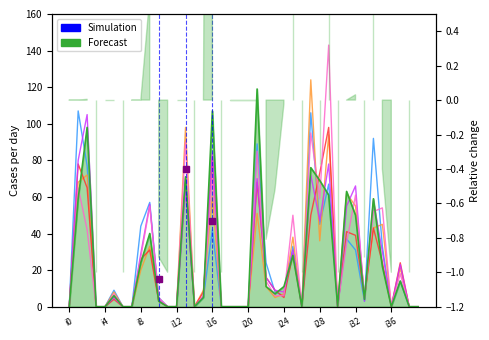

What position from the left is i0?

1